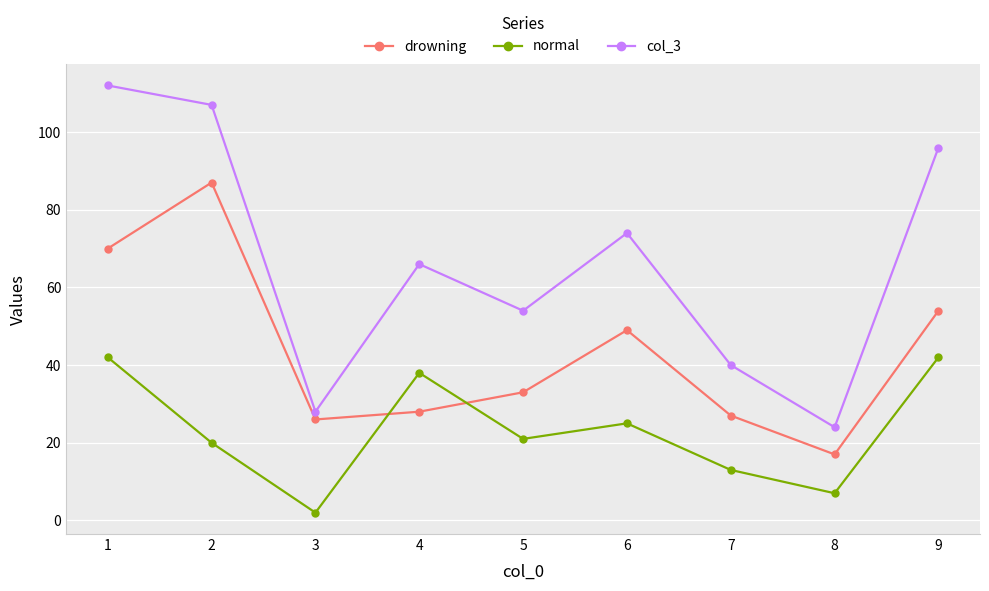

Which label corresponds to the largest value in the chart?

1